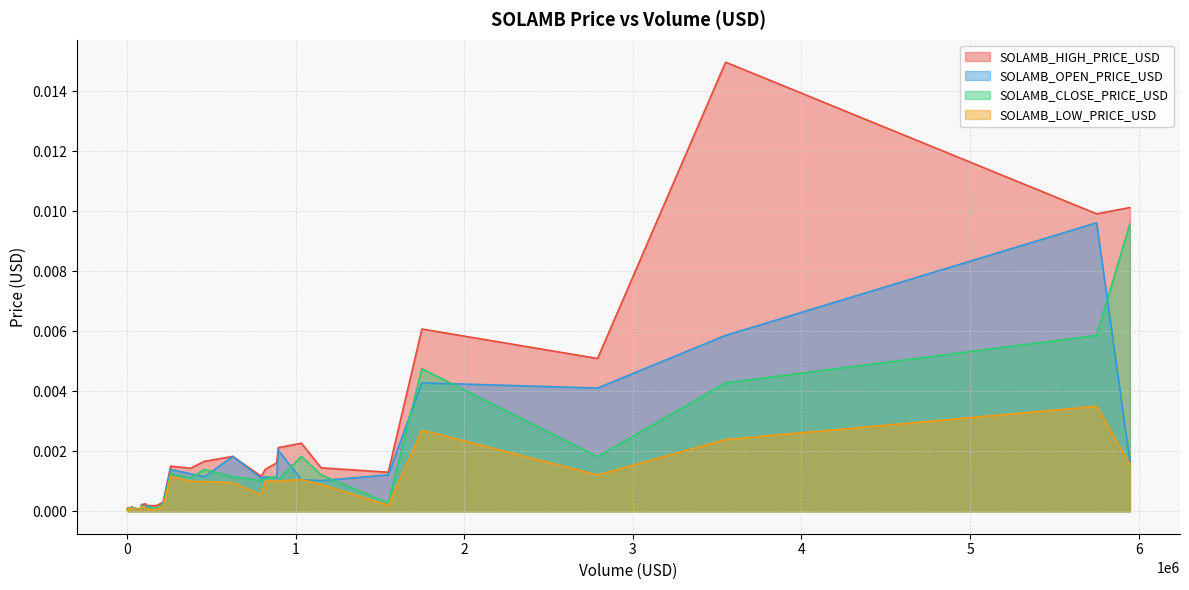

Which series has the largest total across all categories?

SOLAMB_HIGH_PRICE_USD